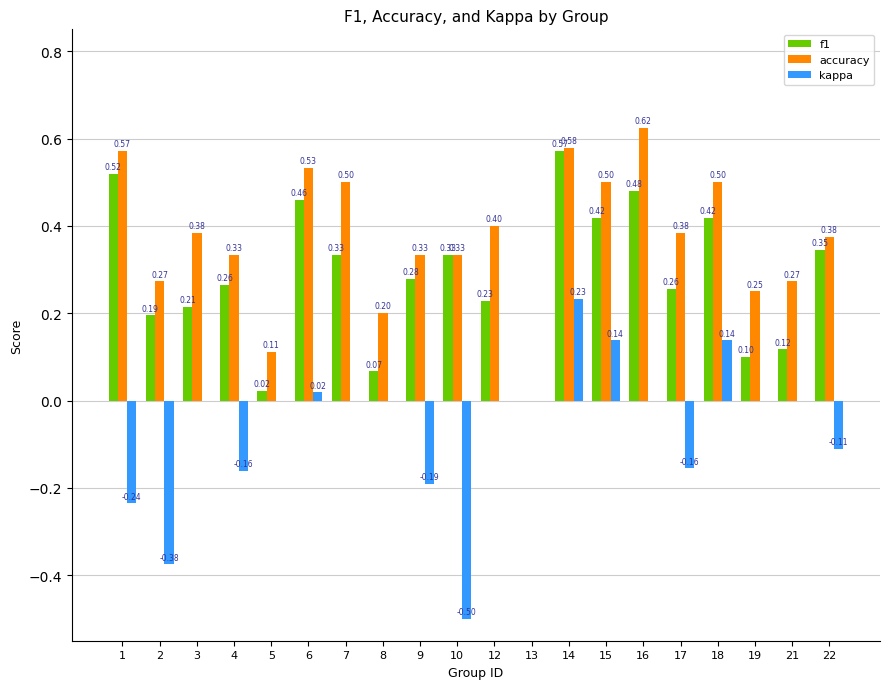

How many positive values does the accuracy series have?

19